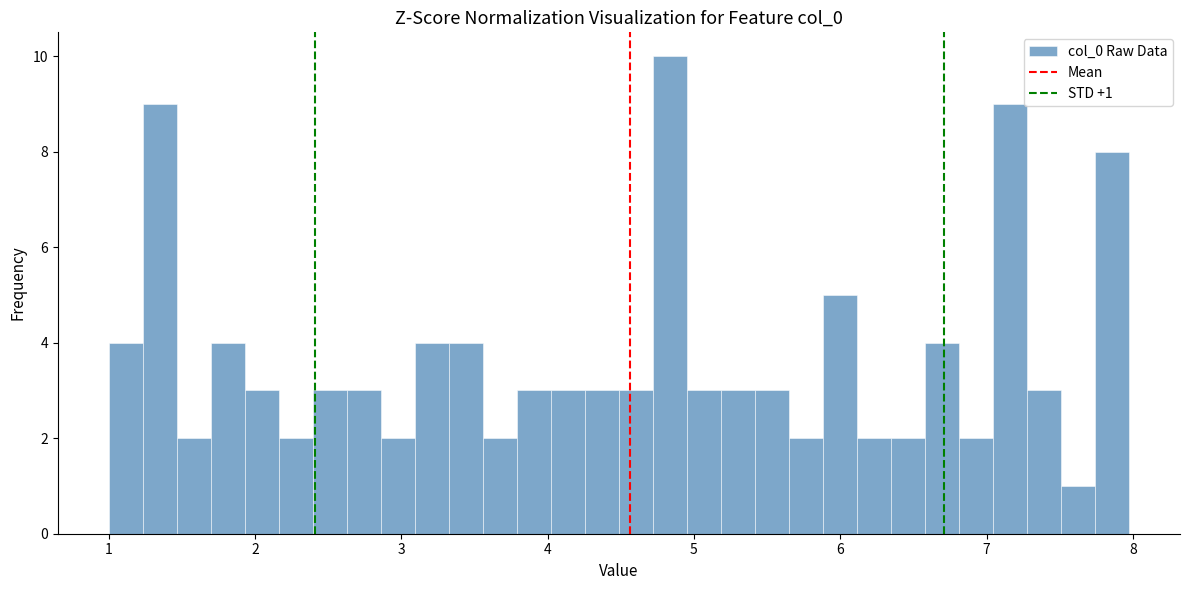

Read against the x-axis, roughly where is the centre of the tallest bar?

4.8